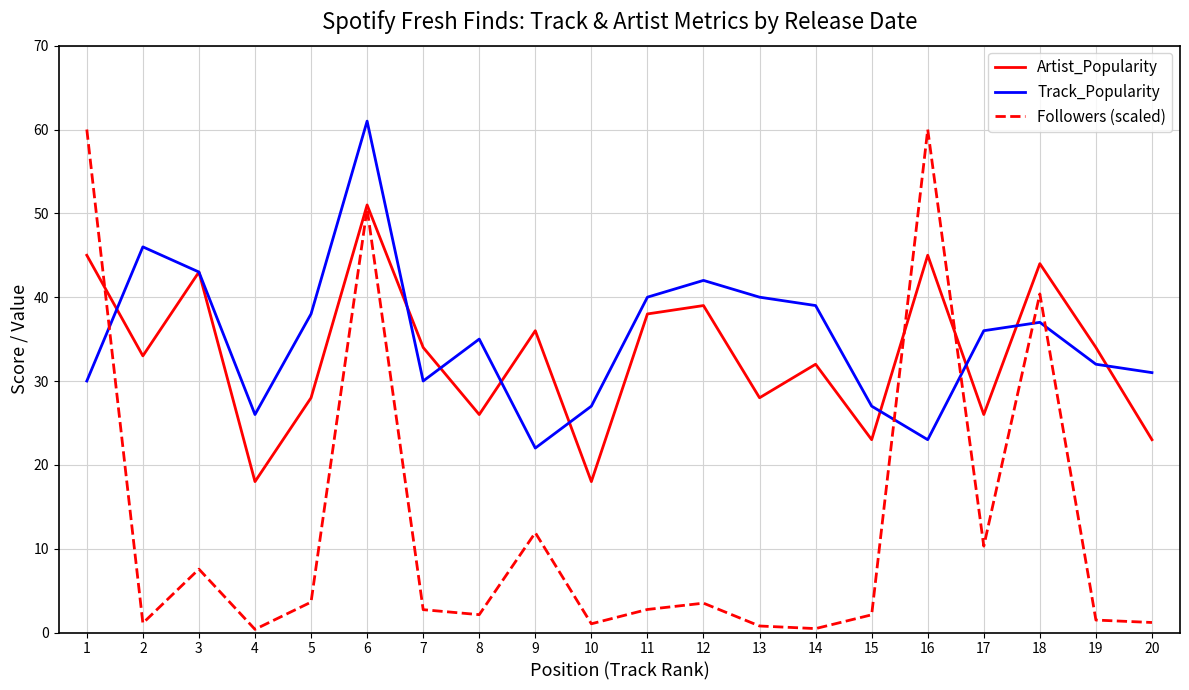

After their last crossing, which series has the higher values: Track_Popularity or Followers (scaled)?

Track_Popularity